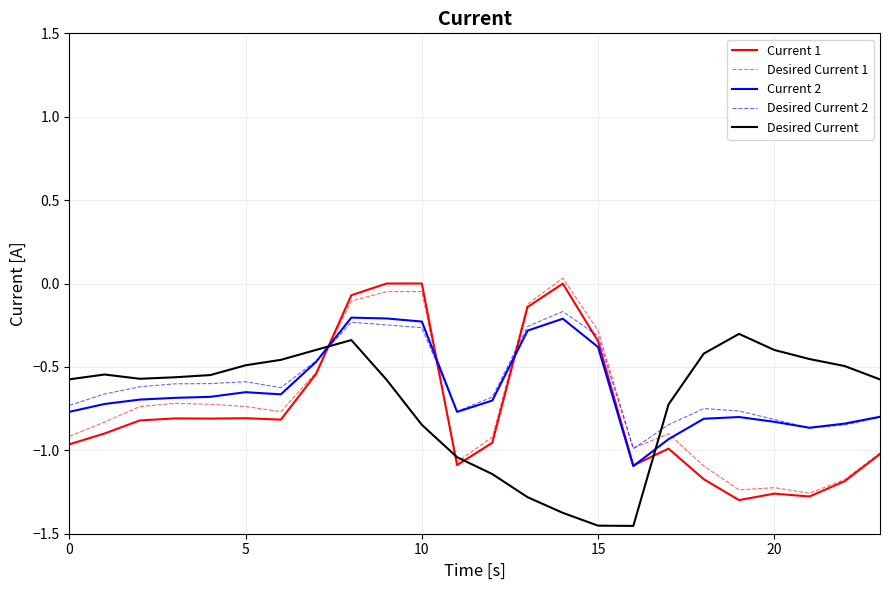

Which series ends up on top after the final intersection of Current 1 and Desired Current?

Desired Current